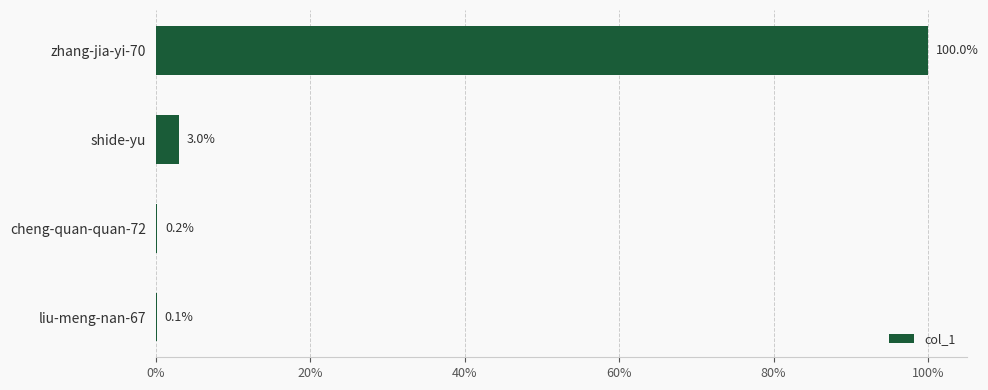

How many categories are shown in the chart?

4